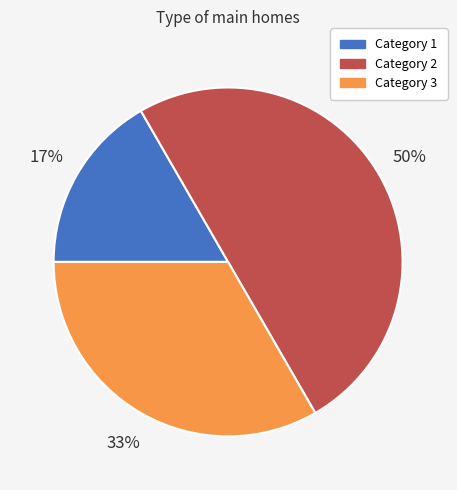

To the nearest percent, what is the average slice percentage?

33%